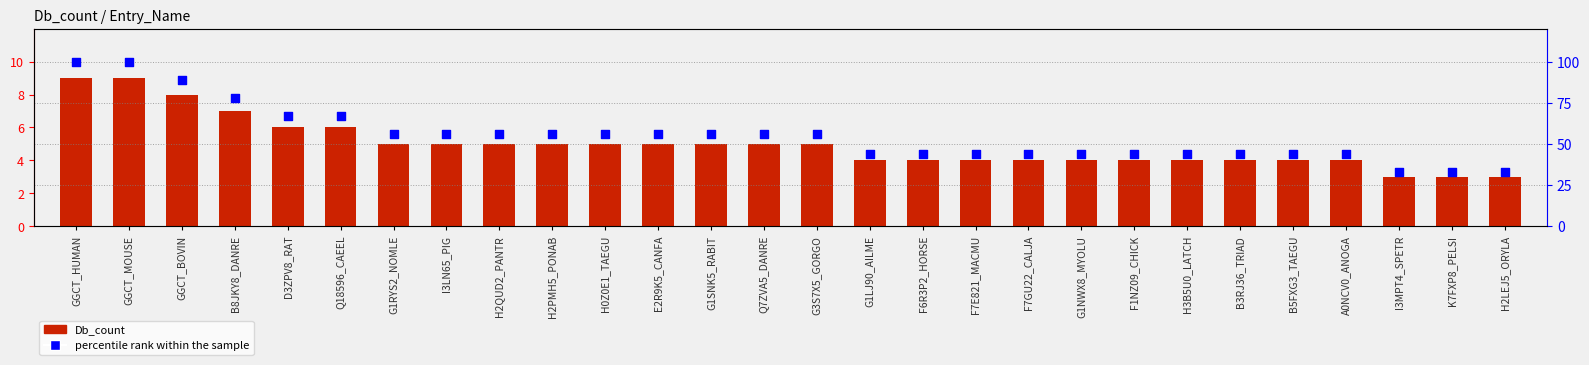

At how many categories does at least one series exceed 3?

28